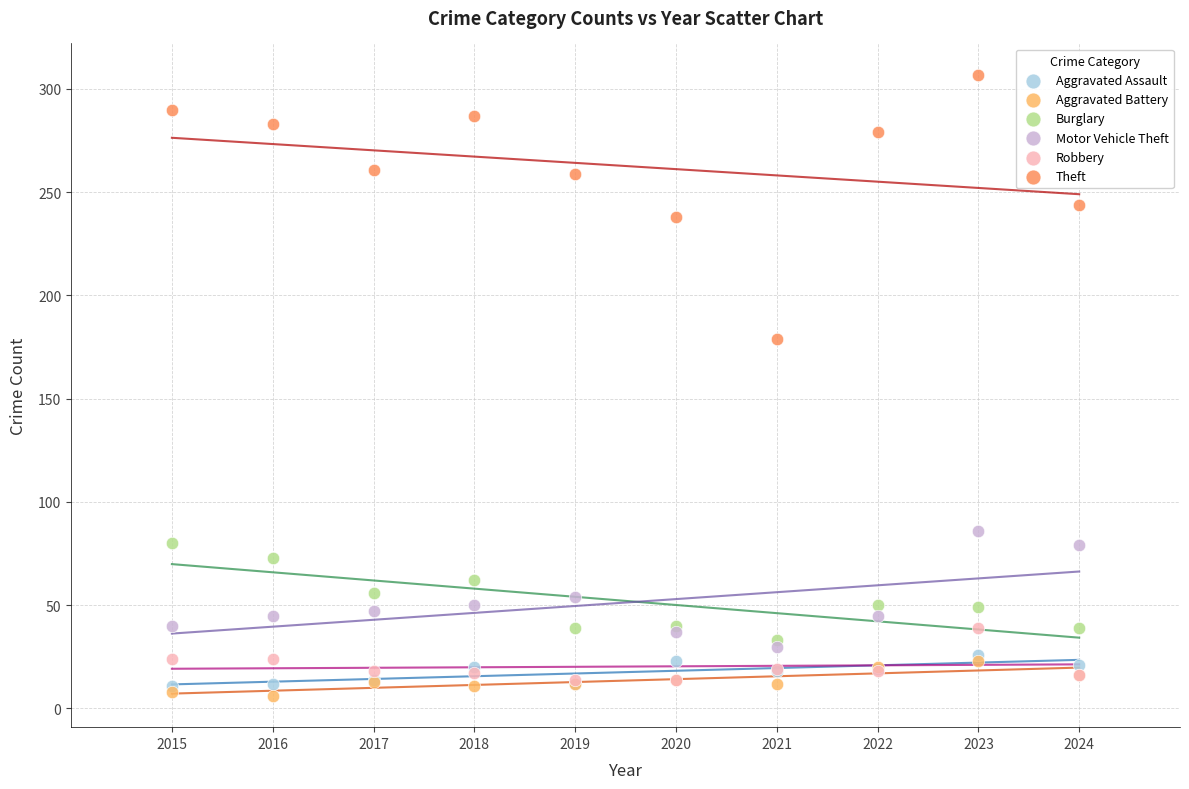

Which series has the widest spread of Y values?

Theft